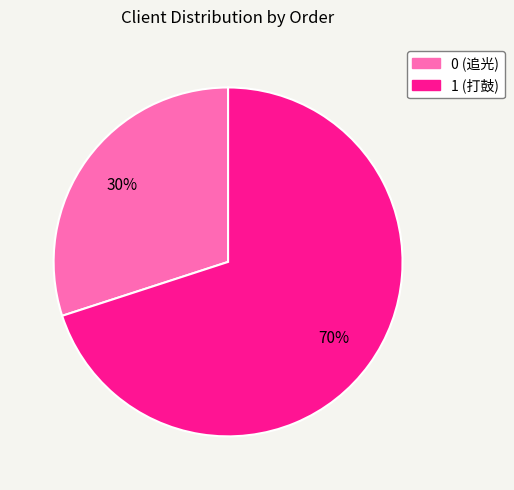

Which category has the smallest portion of the pie?

0 (追光)